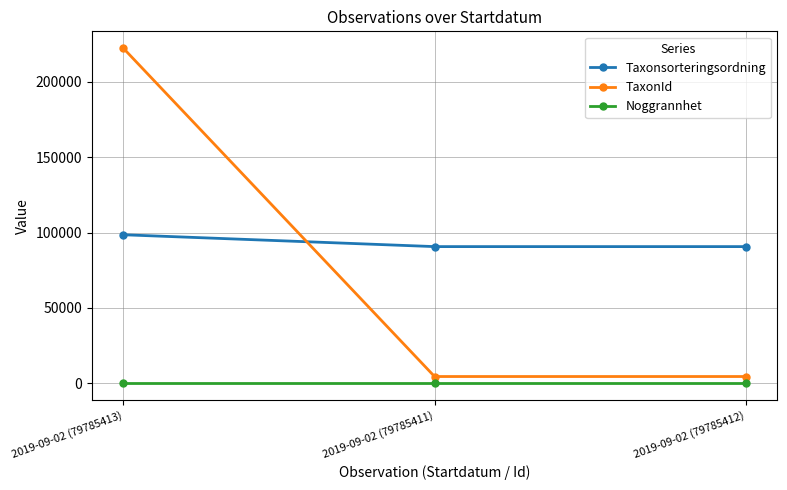

True or false: Taxonsorteringsordning has a value of 90645 at 2019-09-02 (79785411).

True